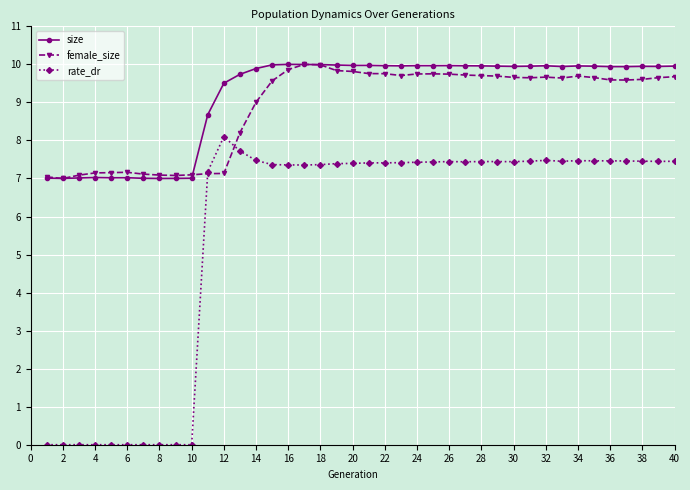

In size, how many points are higher than both neighbors (excluding endpoints)?

9